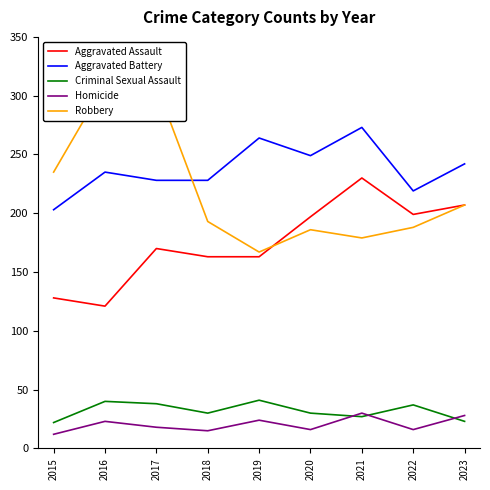

What are all the series names shown in the legend?

Aggravated Assault, Aggravated Battery, Criminal Sexual Assault, Homicide, Robbery